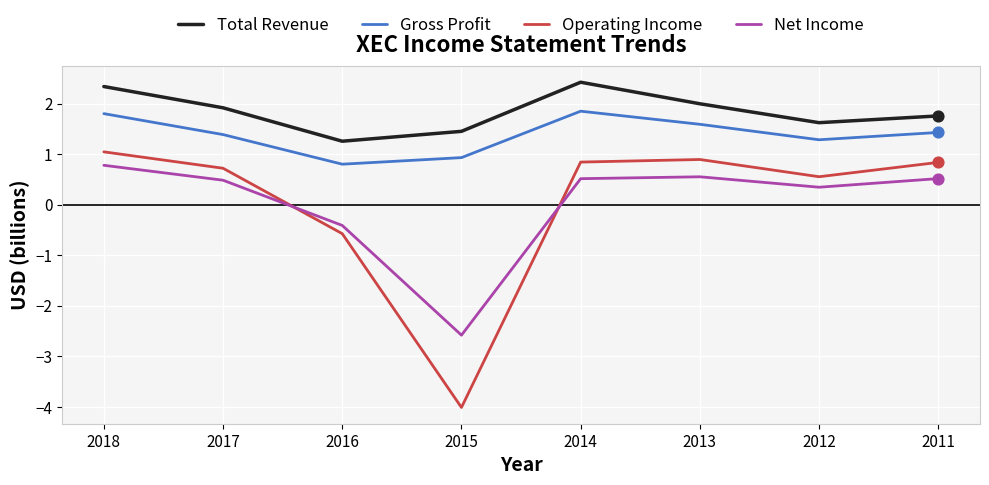

At how many categories does at least one series exceed -3?

8